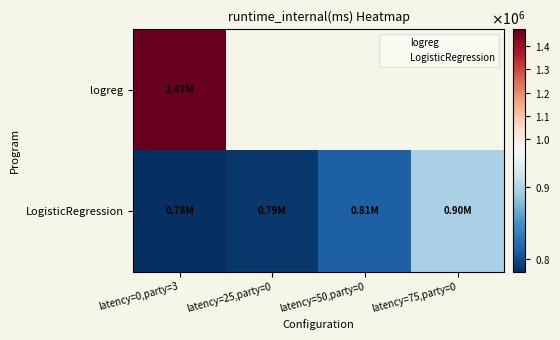

At how many categories does at least one series exceed 833938?

2